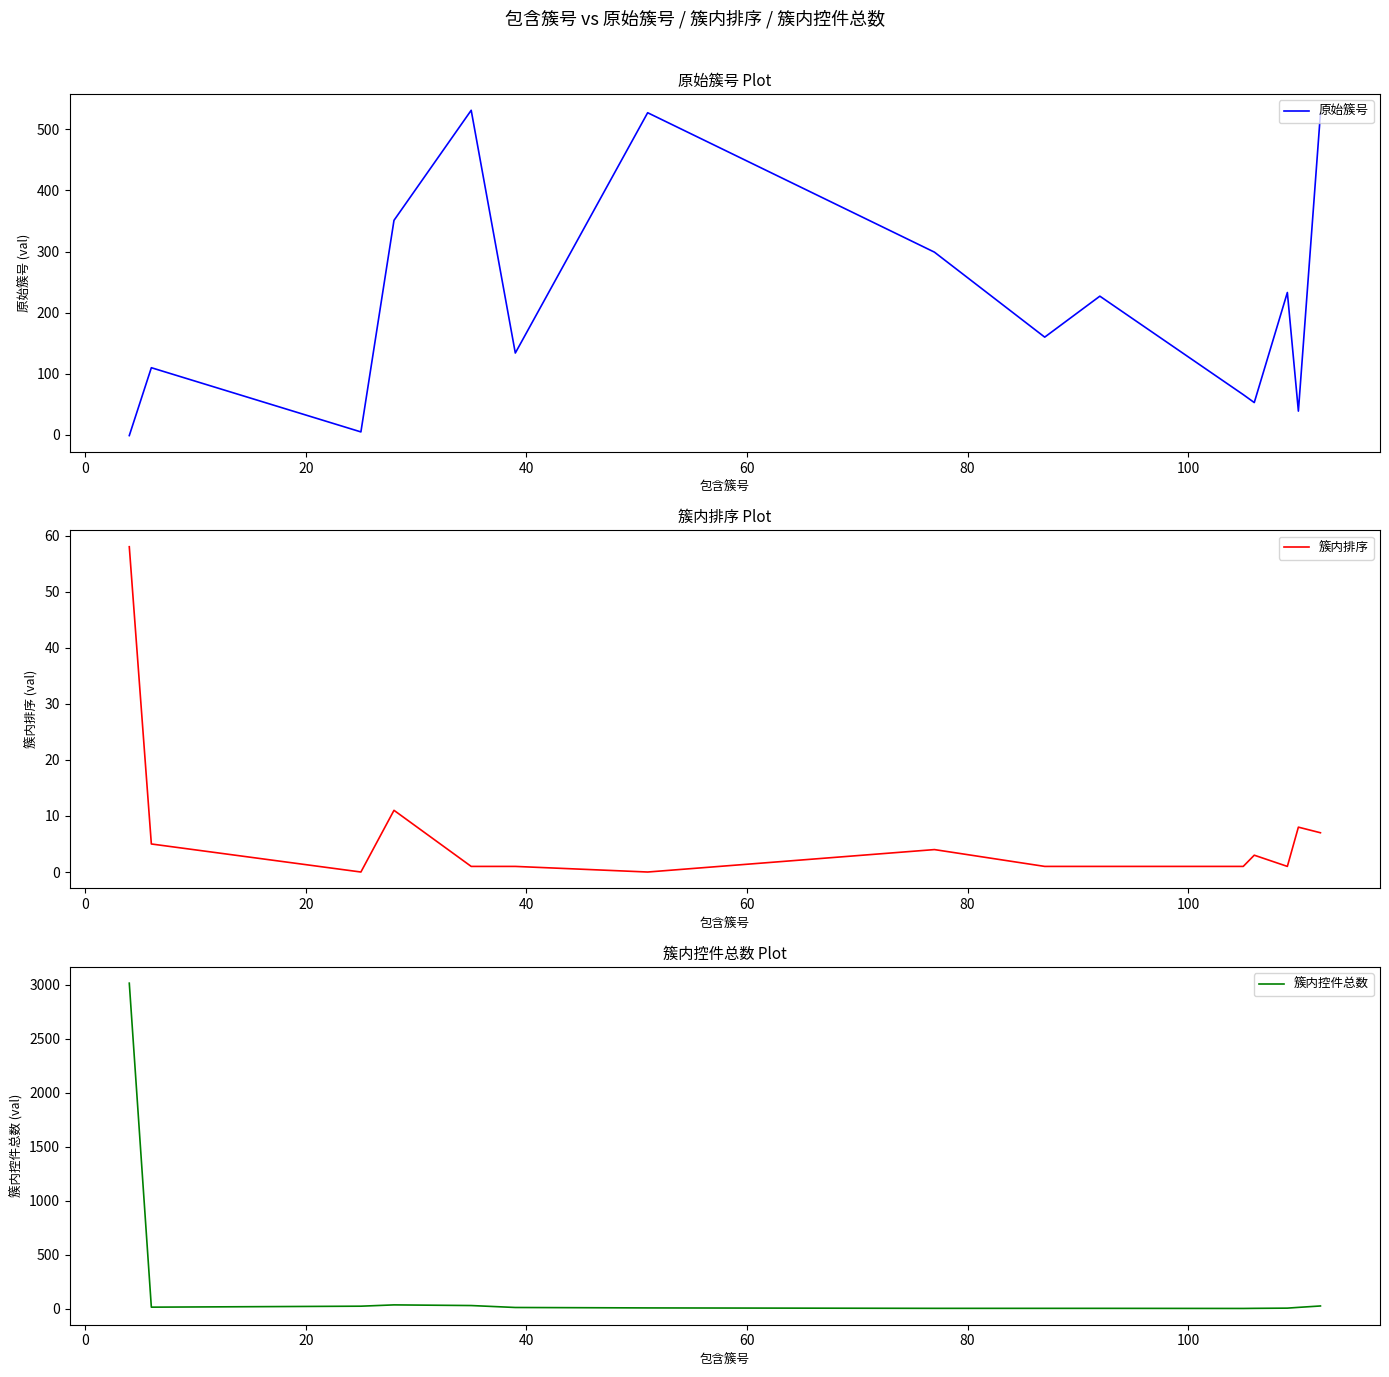

Reading left to right, extract all data points from this chart.

原始簇号: -1	110	5	351	531	134	527	299	160	227	66	53	233	39	526
簇内排序: 58	5	0	11	1	1	0	4	1	1	1	3	1	8	7
簇内控件总数: 3014	17	26	38	32	14	10	6	6	6	5	6	8	15	28